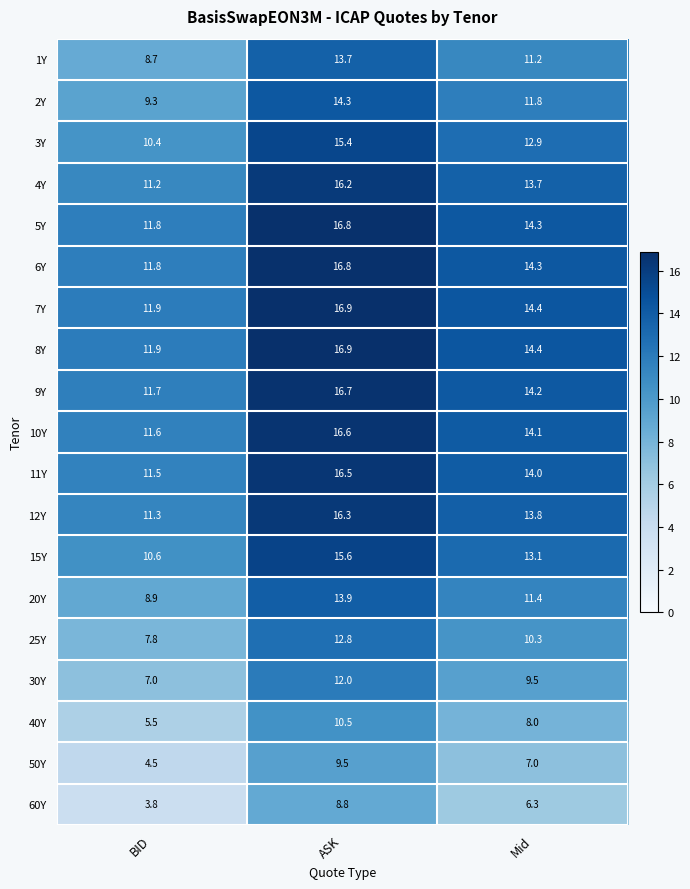

Is it true that 11Y equals 7.1 at Mid?

False